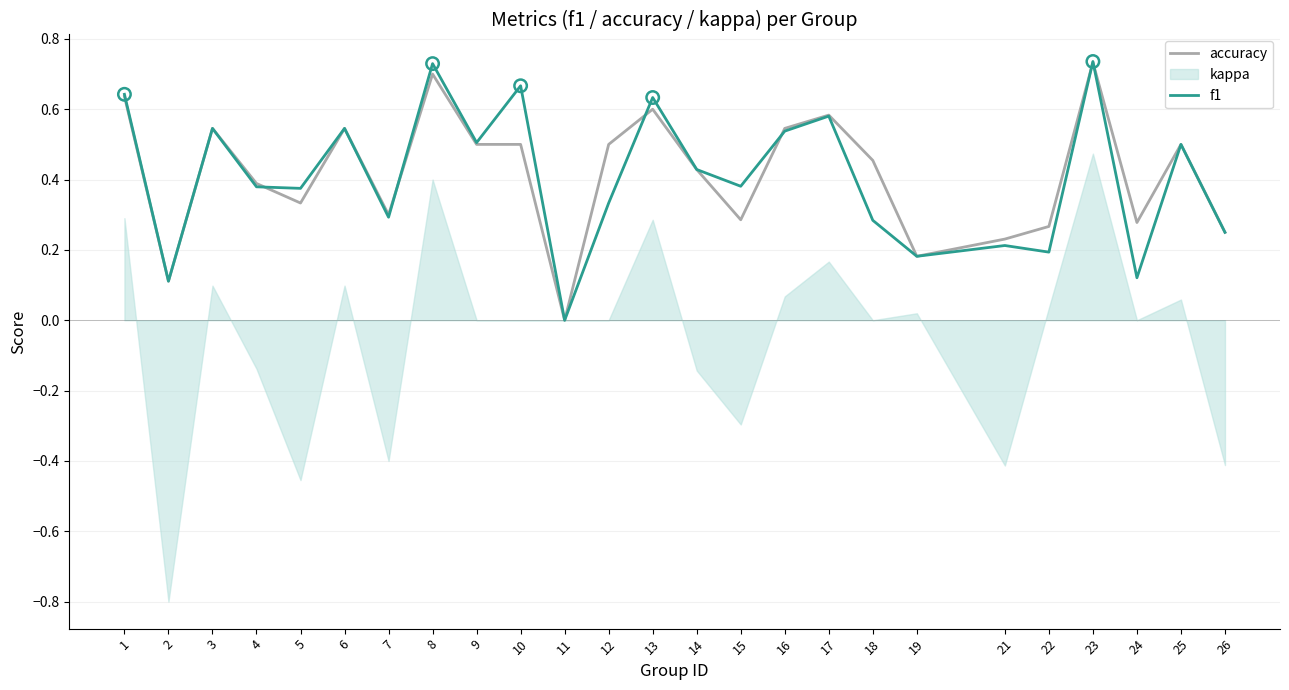

The value of f1 at 22 is 0.1. True or false?

False